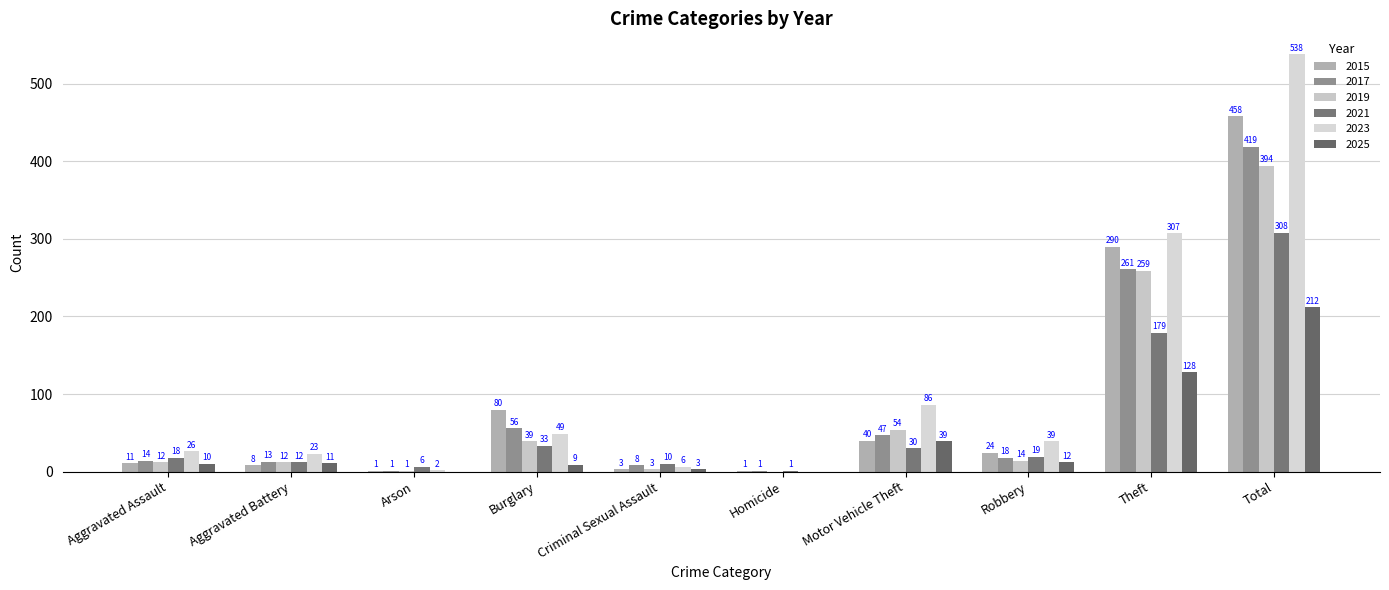

The value of 2017 at Arson is 1. True or false?

True